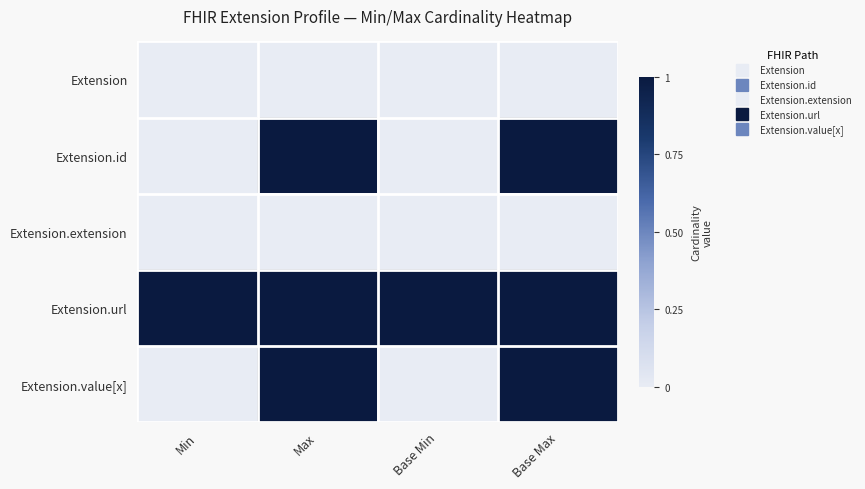

Which series has the largest total across all categories?

Extension.url